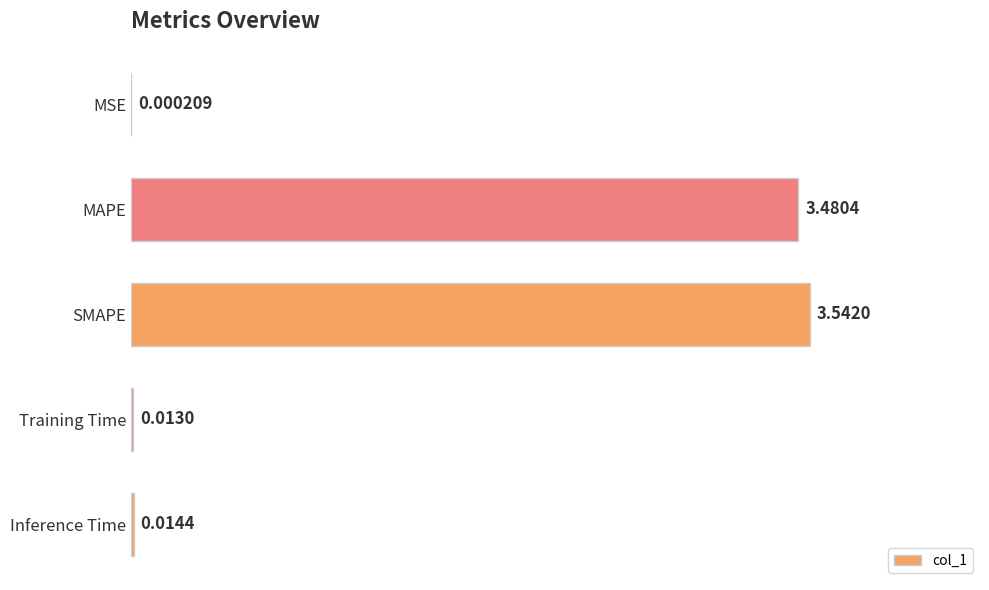

What is the sum of all values?

7.1